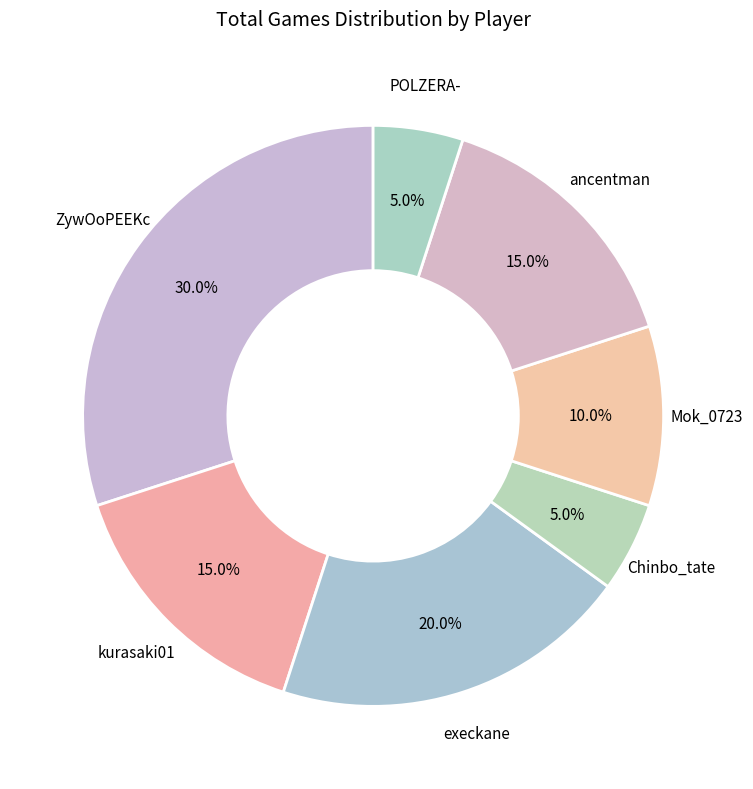

To the nearest percent, what portion does kurasaki01 represent?

15%